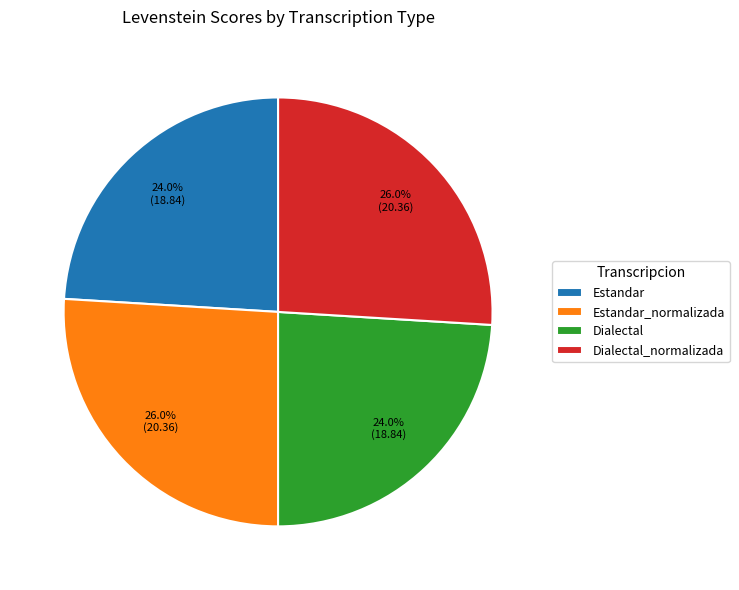

What percentage do Estandar and Estandar_normalizada together represent?

50.0%